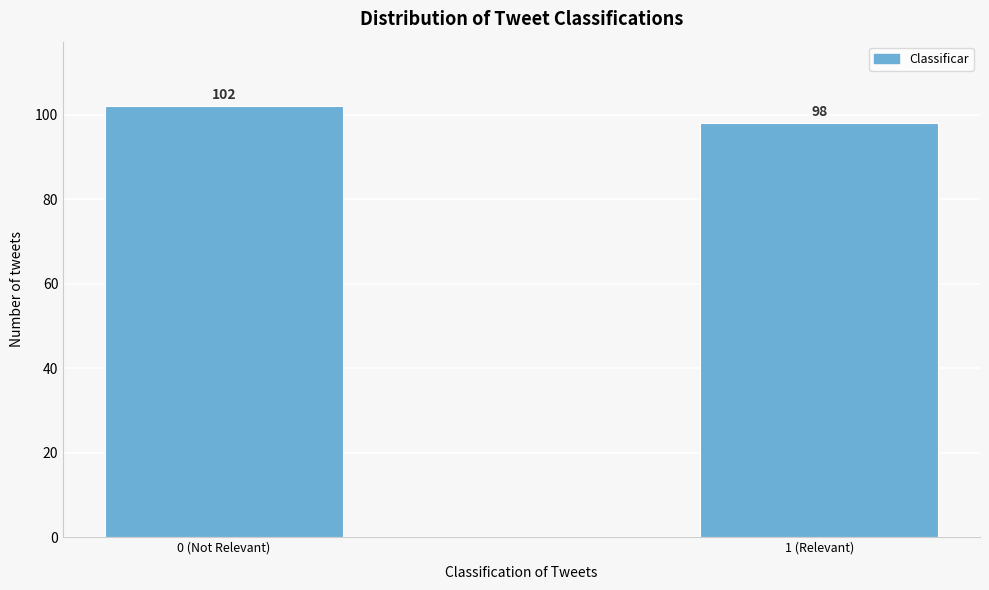

Reading left to right, transcribe all the data shown in this chart.

102	98